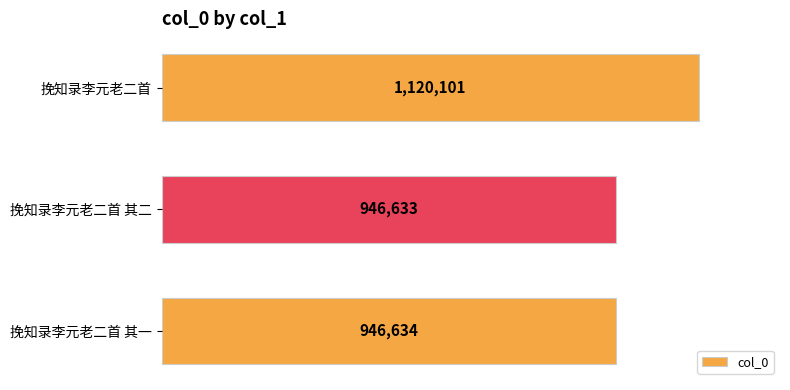

What is the greatest value displayed?

1120101